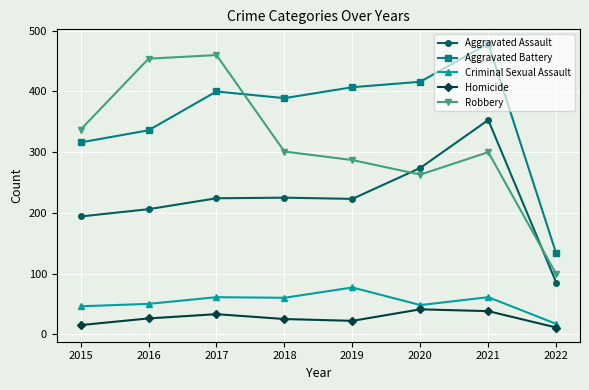

At which category does the chart reach its peak across all series?

2021